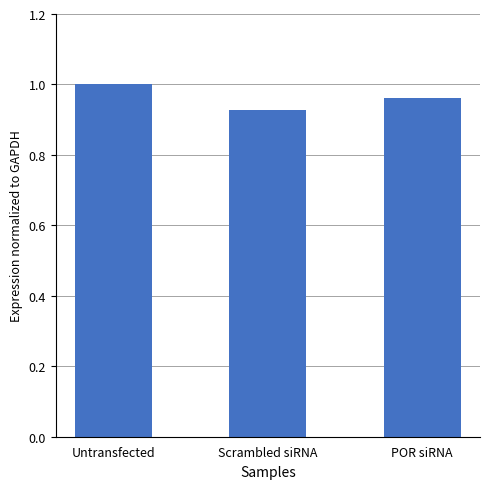

What is the sum of all values?

2.9